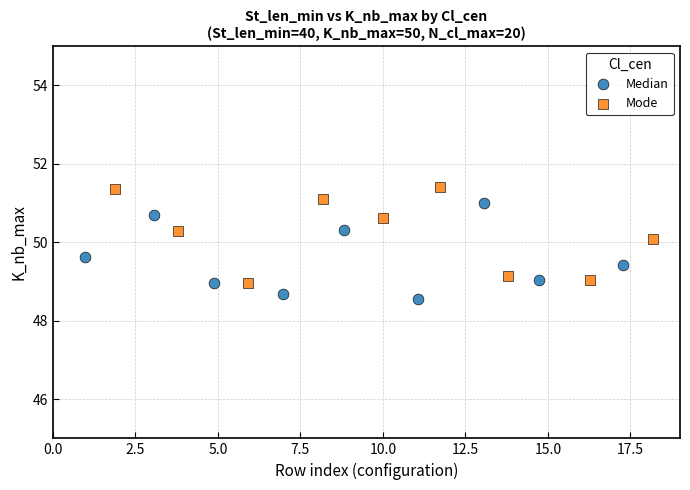

Which series contains the highest Y value?

Mode